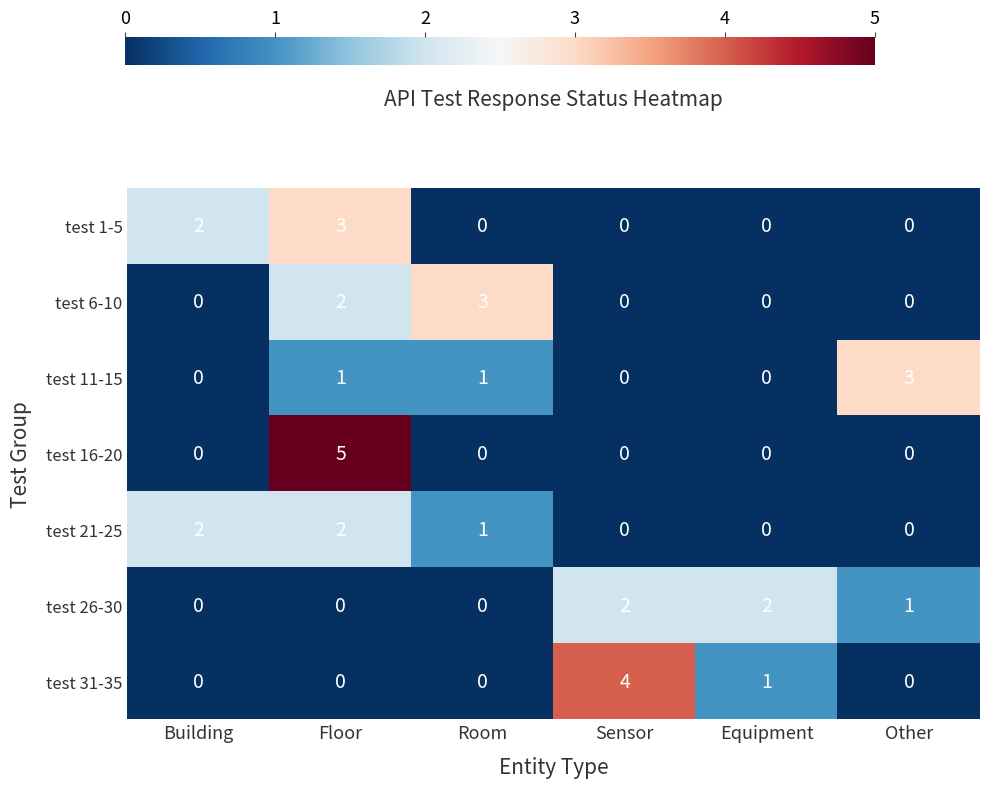

Read the test 1-5 value at Floor.

3